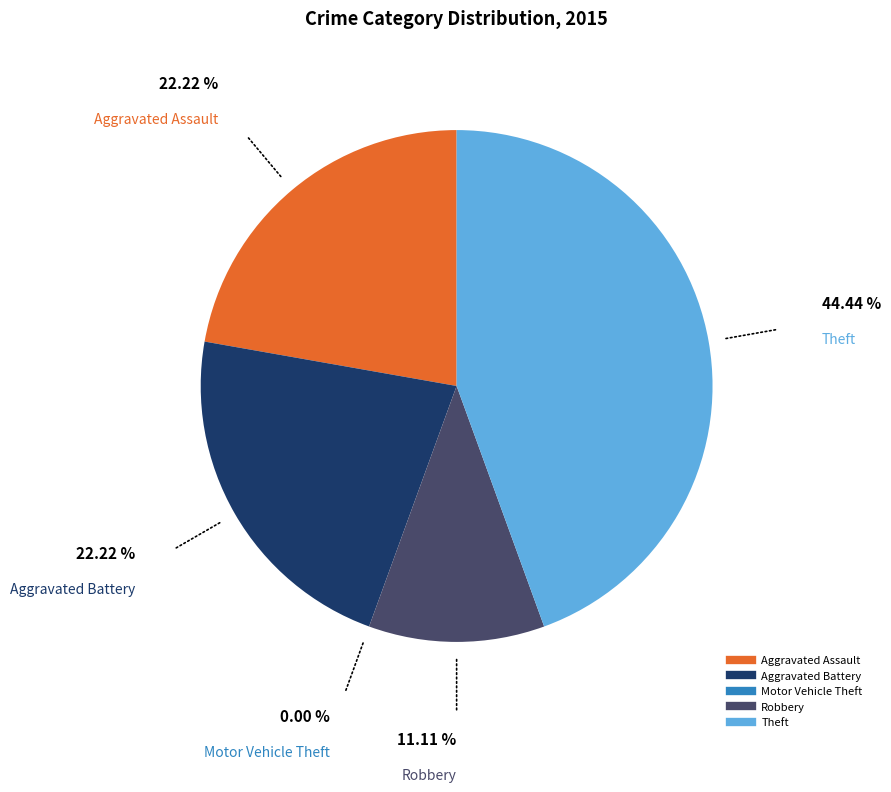

Is there any slice that represents more than half of the pie?

No